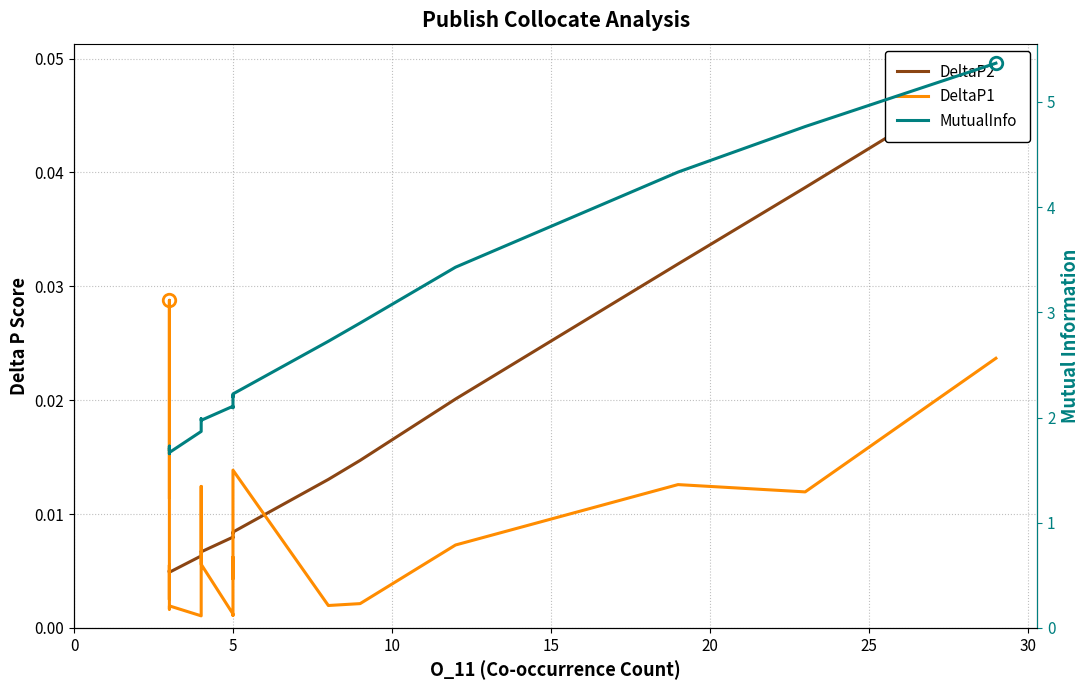

Reading left to right, list all the values displayed in this chart.

DeltaP2: 0.0	0.0	0.0	0.0	0.0	0.0	0.0	0.0	0.0	0.0	0.0	0.0	0.0	0.0	0.0	0.0	0.0	0.0	0.0	0.0
DeltaP1: 0.0	0.0	0.0	0.0	0.0	0.0	0.0	0.0	0.0	0.0	0.0	0.0	0.0	0.0	0.0	0.0	0.0	0.0	0.0	0.0
MutualInfo: 1.7	1.7	1.7	1.7	1.7	1.7	1.9	2.0	2.0	2.1	2.1	2.2	2.2	2.2	2.7	2.9	3.4	4.3	4.8	5.4